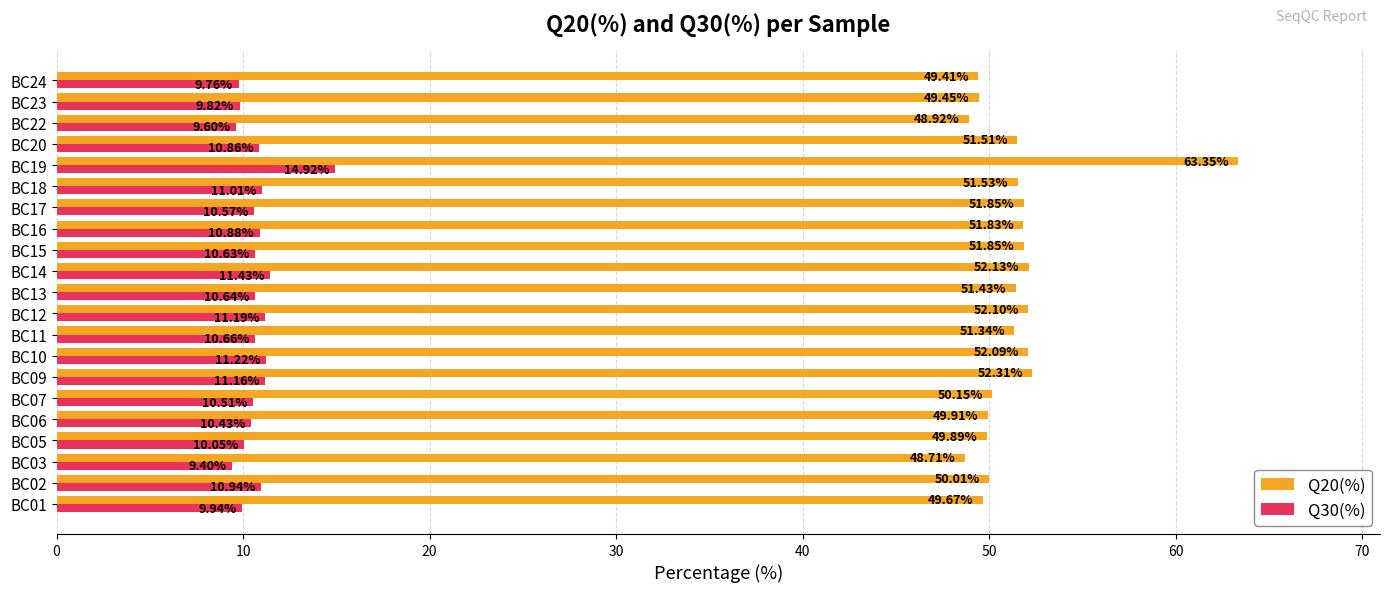

Is the value of Q30(%) at BC18 greater than the value of Q20(%) at BC12?

No